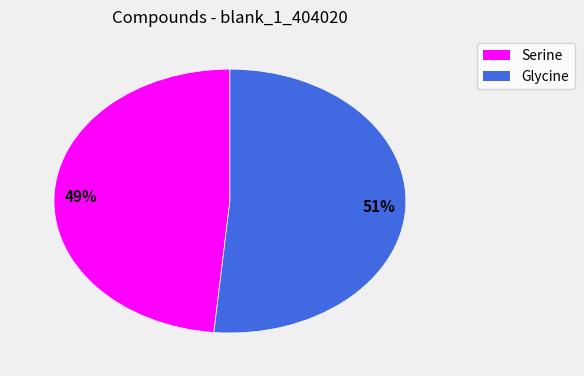

True or false: Glycine accounts for 42% of the total.

False